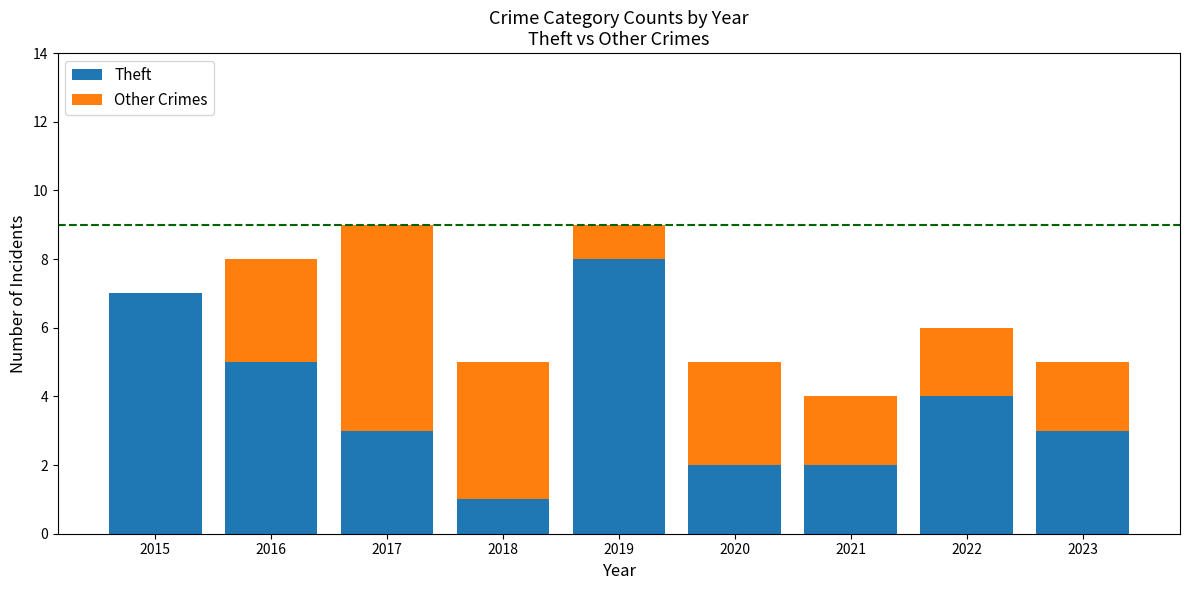

At which label does Theft reach its peak?

2019